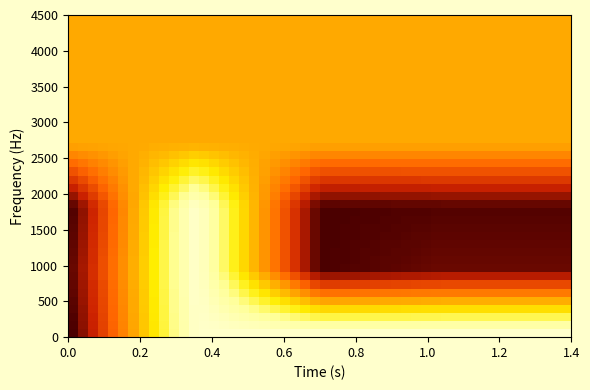

Is this an area chart (filled region under the line)?

No